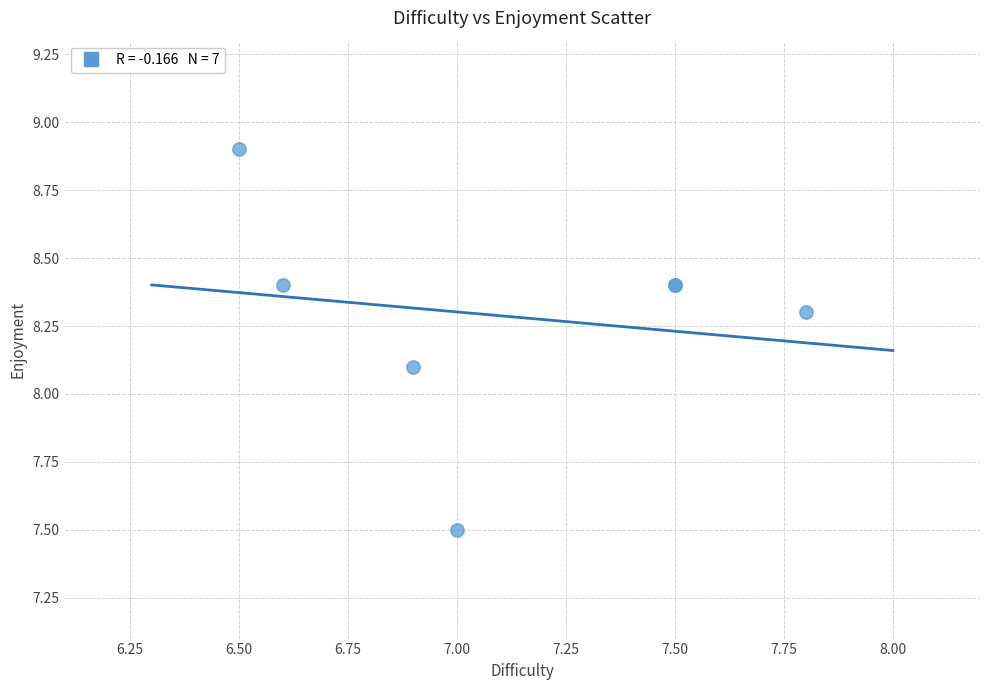

What Y value in the scatter plot is closest to 8?

8.1